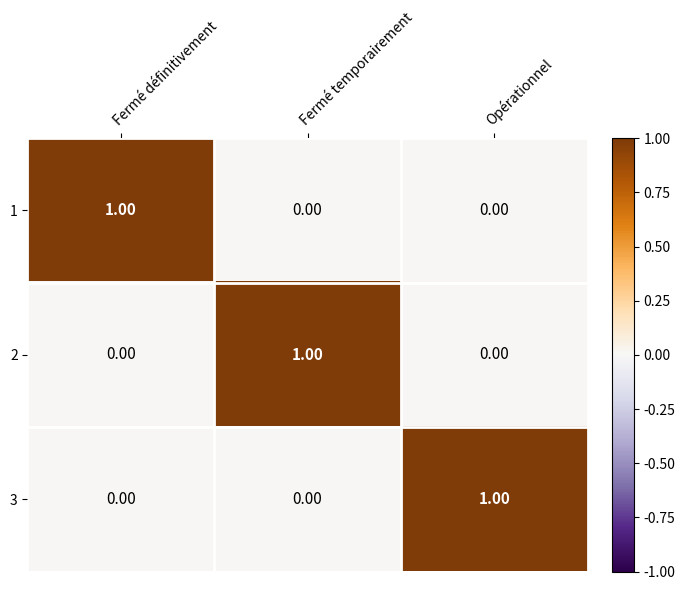

Is the value of 1 at Opérationnel greater than the value of 3 at Opérationnel?

No